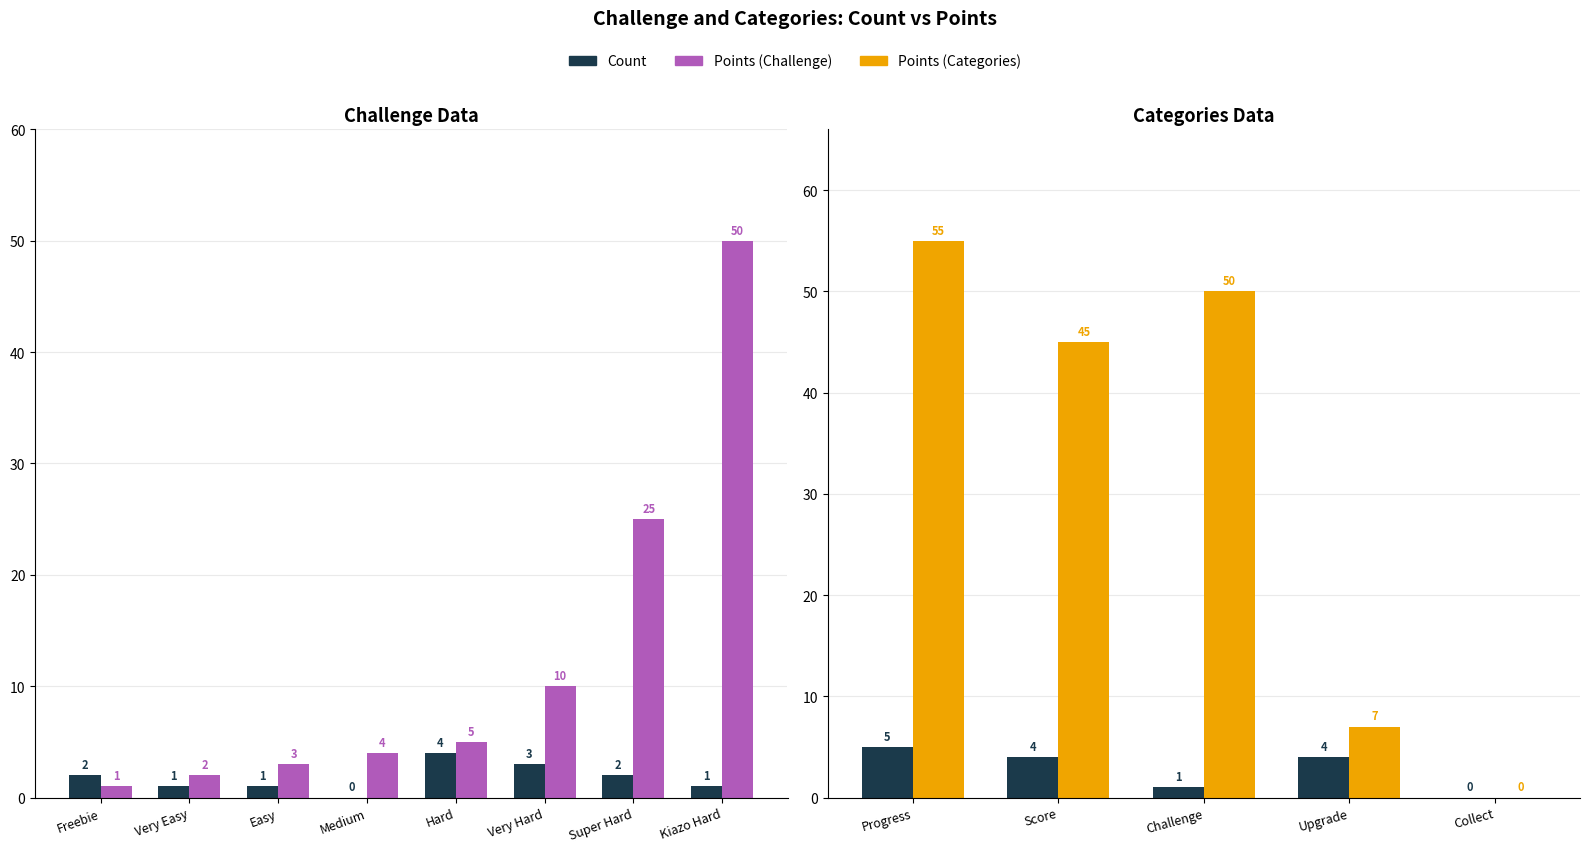

Which series has the largest total across all categories?

Points